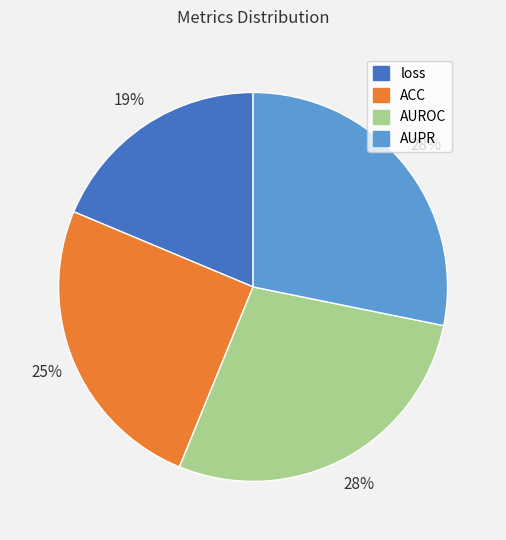

Is it true that AUPR is 41% of the pie?

False